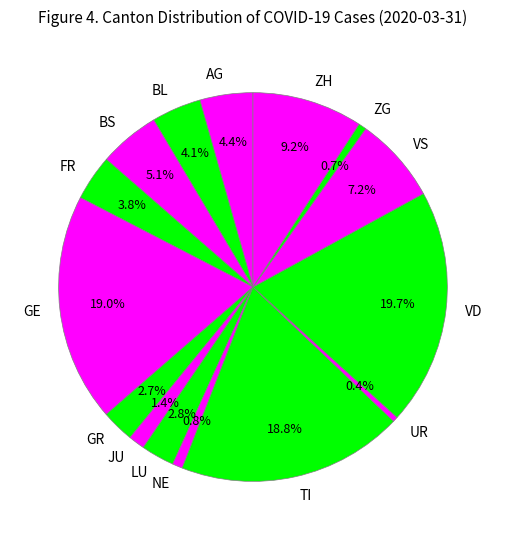

Which has a higher value, VS or NE?

VS